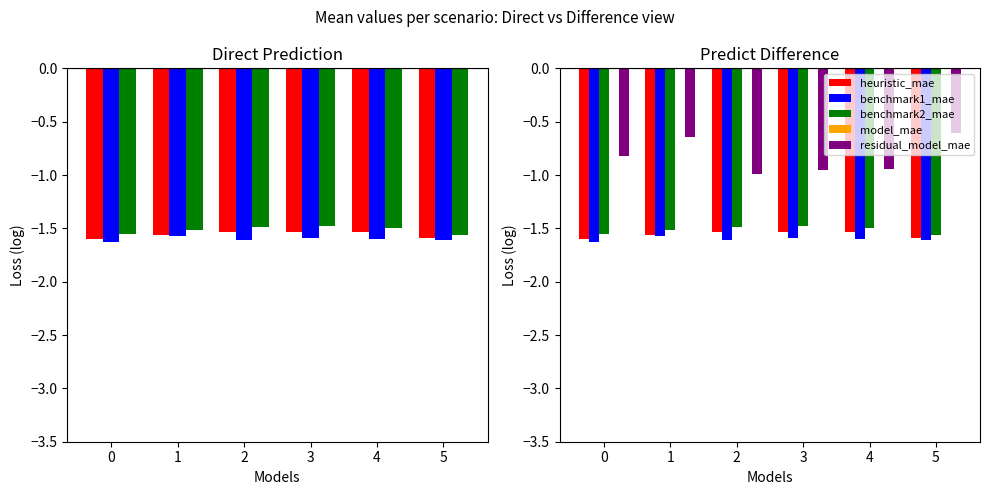

Reading left to right, transcribe all the data shown in this chart.

Scenario 1: 0=-1.6	1=-1.6	2=-1.5	3=-1.5	4=-1.5	5=-1.6
Scenario 2: 0=-1.6	1=-1.6	2=-1.6	3=-1.6	4=-1.6	5=-1.6
Scenario 3: 0=-1.5	1=-1.5	2=-1.5	3=-1.5	4=-1.5	5=-1.6